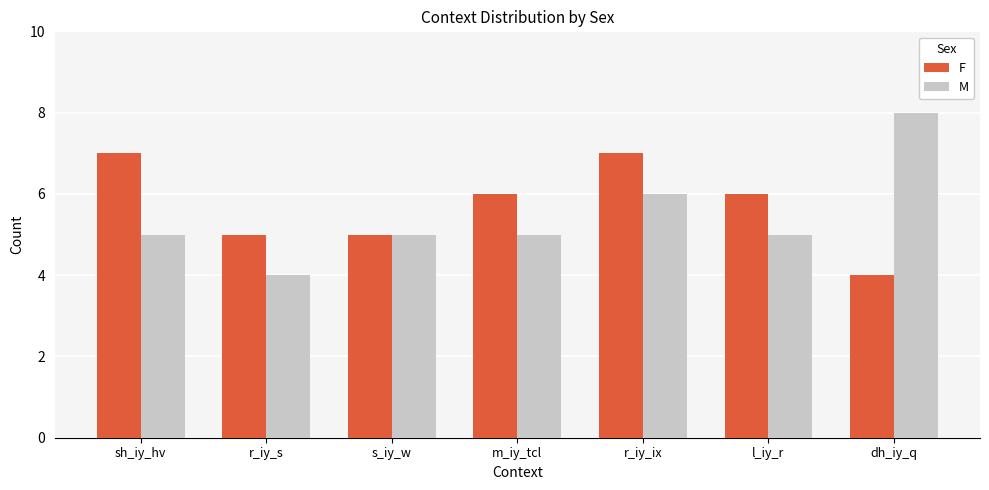

Reading left to right, list all the values displayed in this chart.

F: sh_iy_hv=7	r_iy_s=5	s_iy_w=5	m_iy_tcl=6	r_iy_ix=7	l_iy_r=6	dh_iy_q=4
M: sh_iy_hv=5	r_iy_s=4	s_iy_w=5	m_iy_tcl=5	r_iy_ix=6	l_iy_r=5	dh_iy_q=8